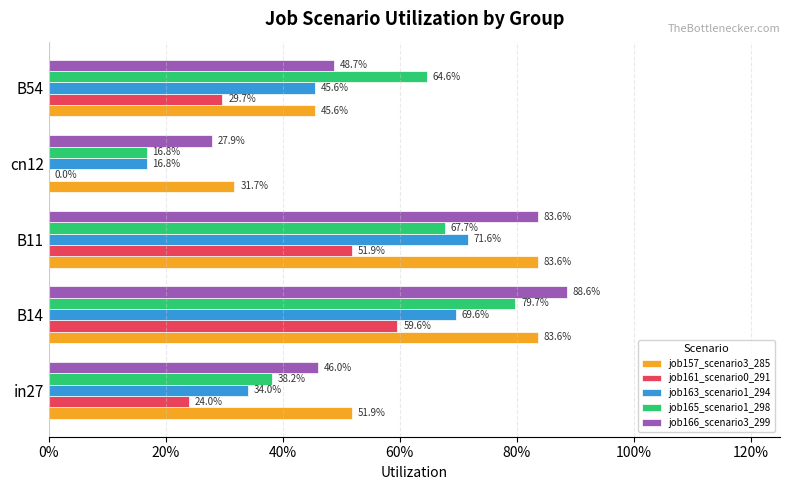

What is the sum of all job165_scenario1_298 values?

2.7